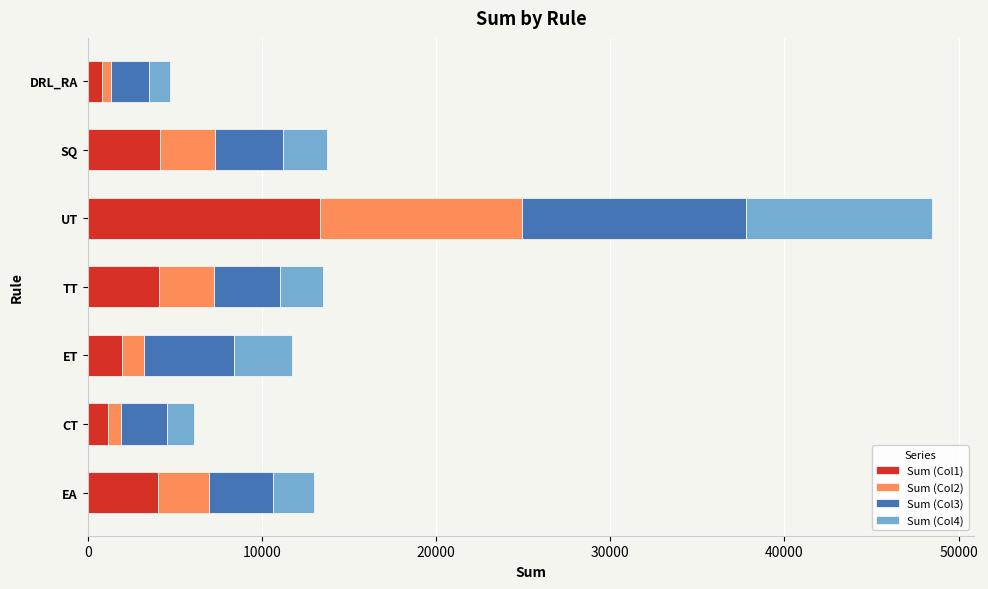

What is the maximum value for Sum (Col1)?

13337.2